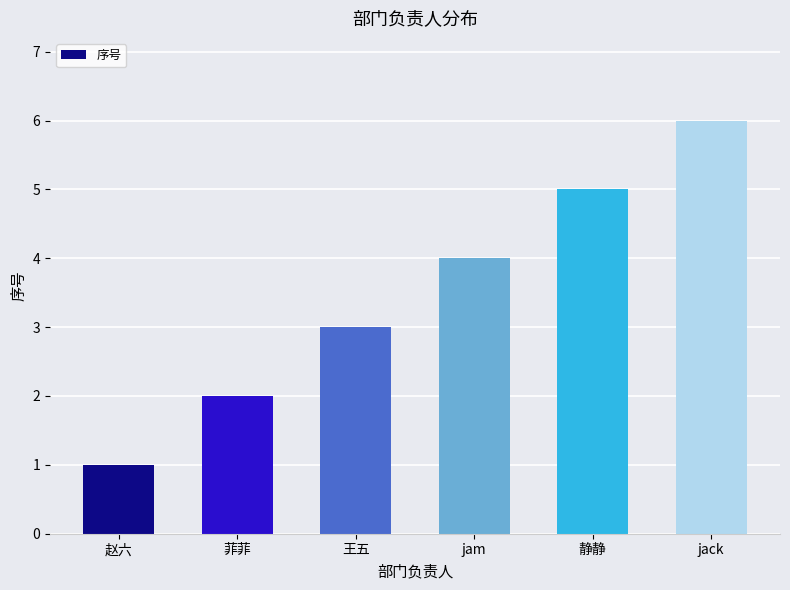

Reading right to left, extract all data points from this chart.

jack=6	静静=5	jam=4	王五=3	菲菲=2	赵六=1